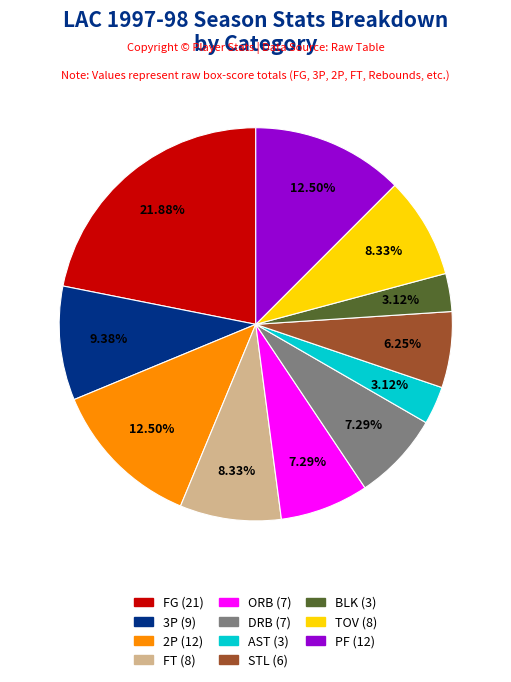

The ORB slice represents 7% of the pie. True or false?

True